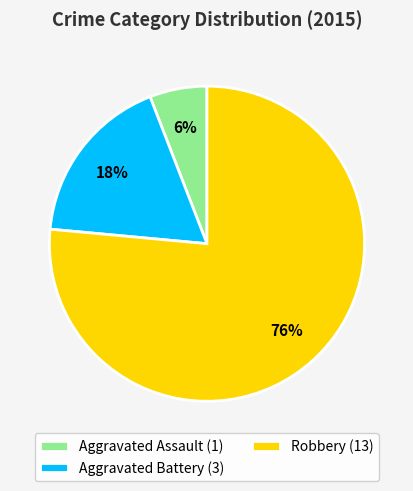

What is the ratio of the value at Aggravated Assault (1) to the value at Aggravated Battery (3)?

0.3